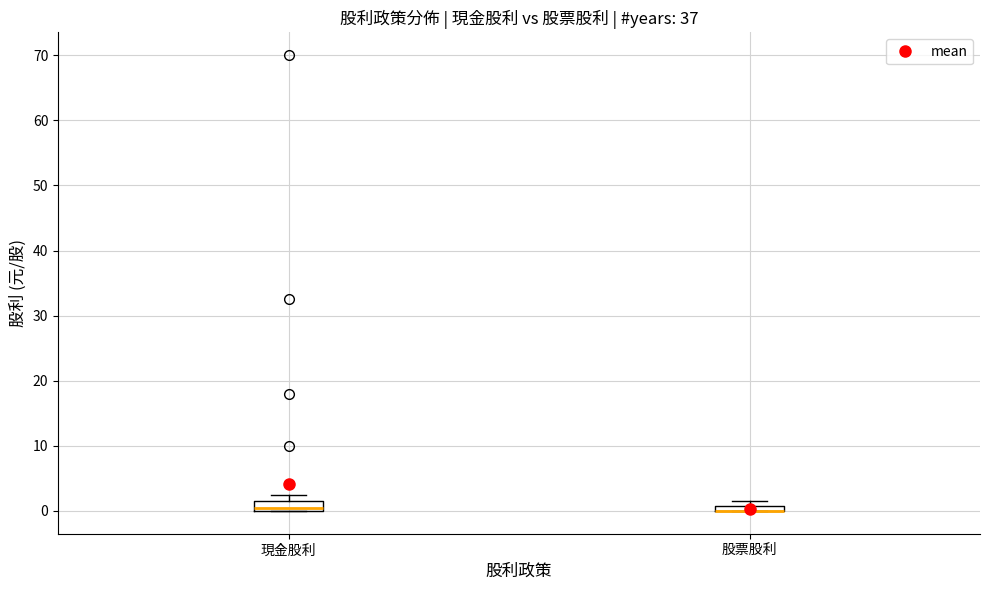

Where is the upper edge of the box for 股票股利 on the y-axis? The values are not printed on the chart, so give them approximately, as read against the axis.

1